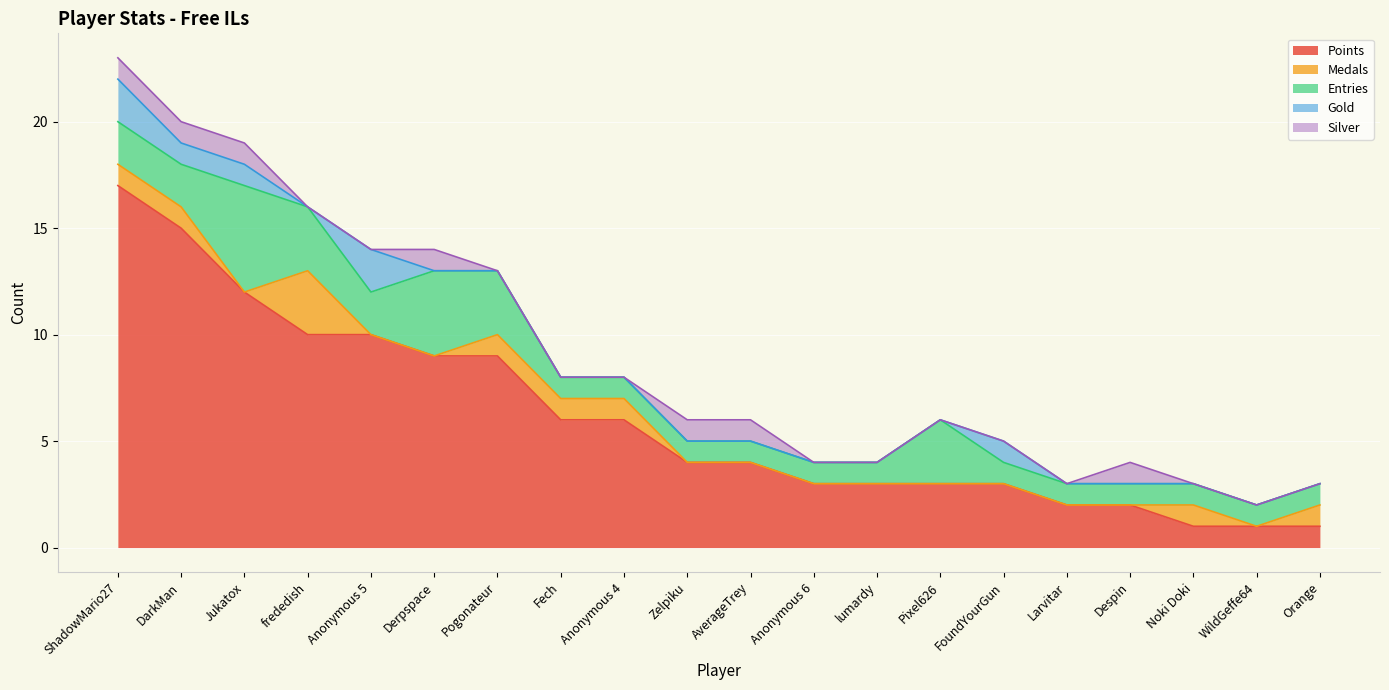

Where is Gold nearest to the value 1?

DarkMan